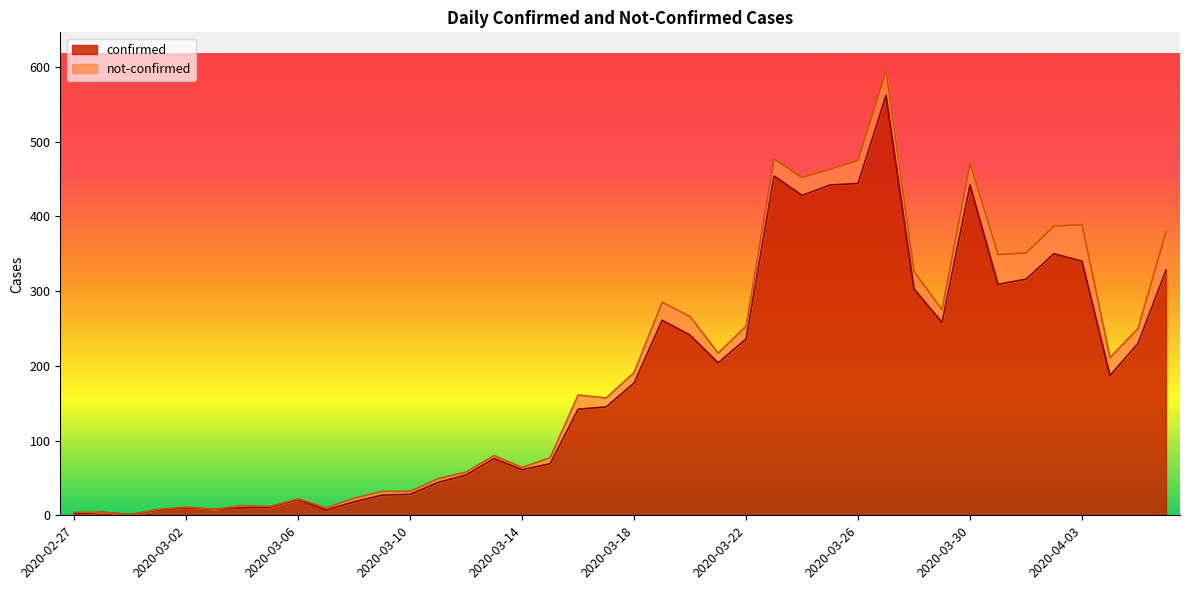

What is the difference between the values at 2020-03-17 and 2020-02-27?

143